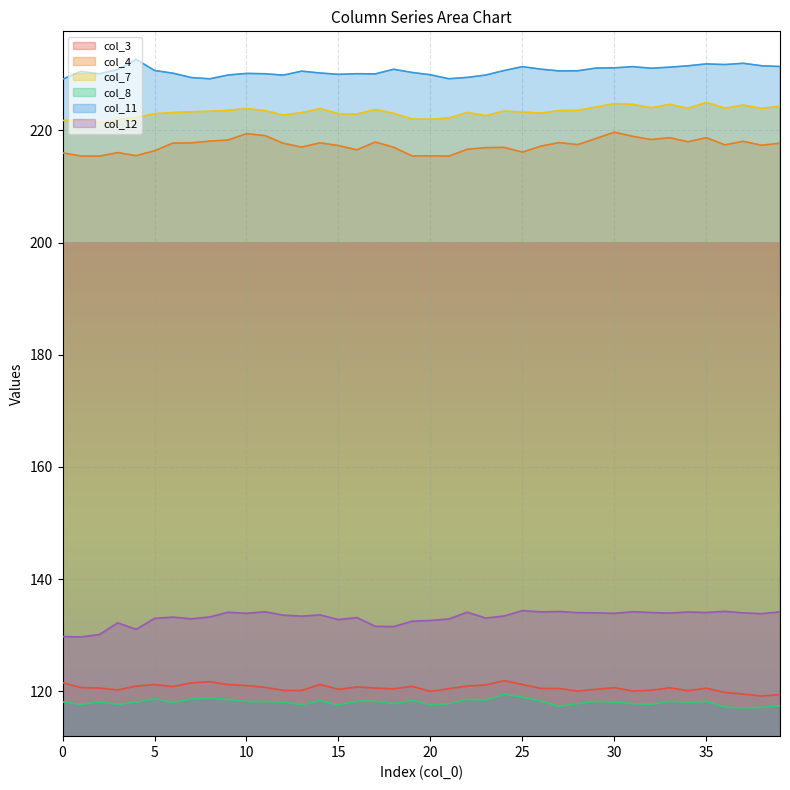

How many lines are shown in the chart?

6